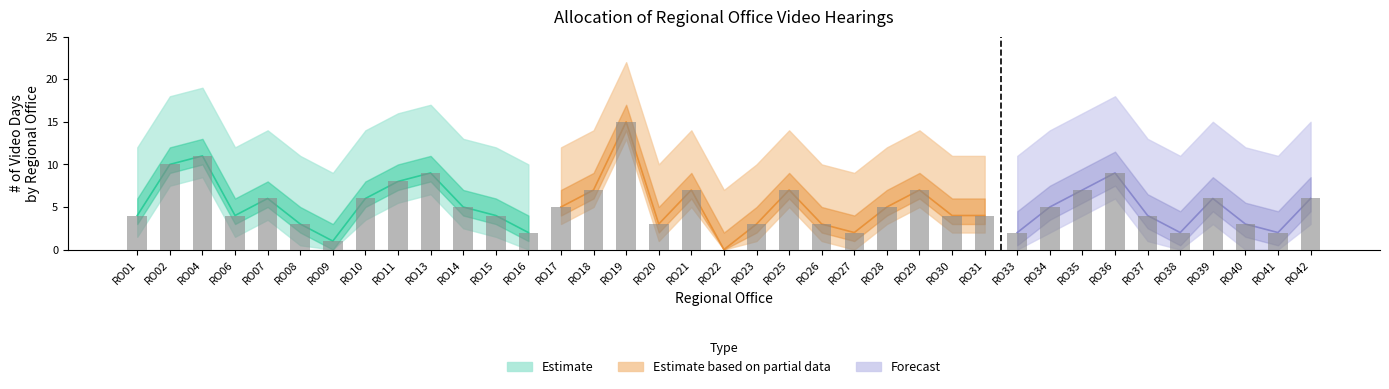

Reading right to left, list all the values displayed in this chart.

6	2	3	6	2	4	9	7	5	2	4	4	7	5	2	3	7	3	0	7	3	15	7	5	2	4	5	9	8	6	1	3	6	4	11	10	4